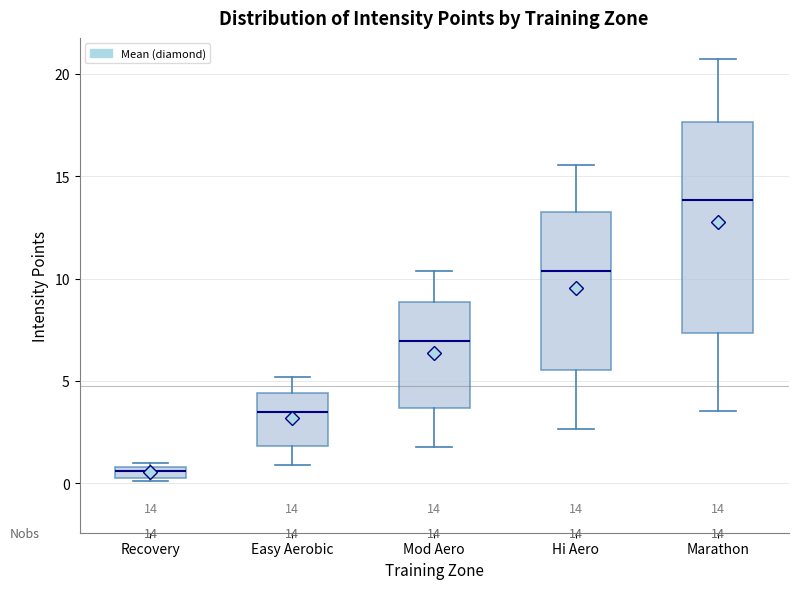

Which box is the tallest, from its lower edge to its upper edge?

Marathon